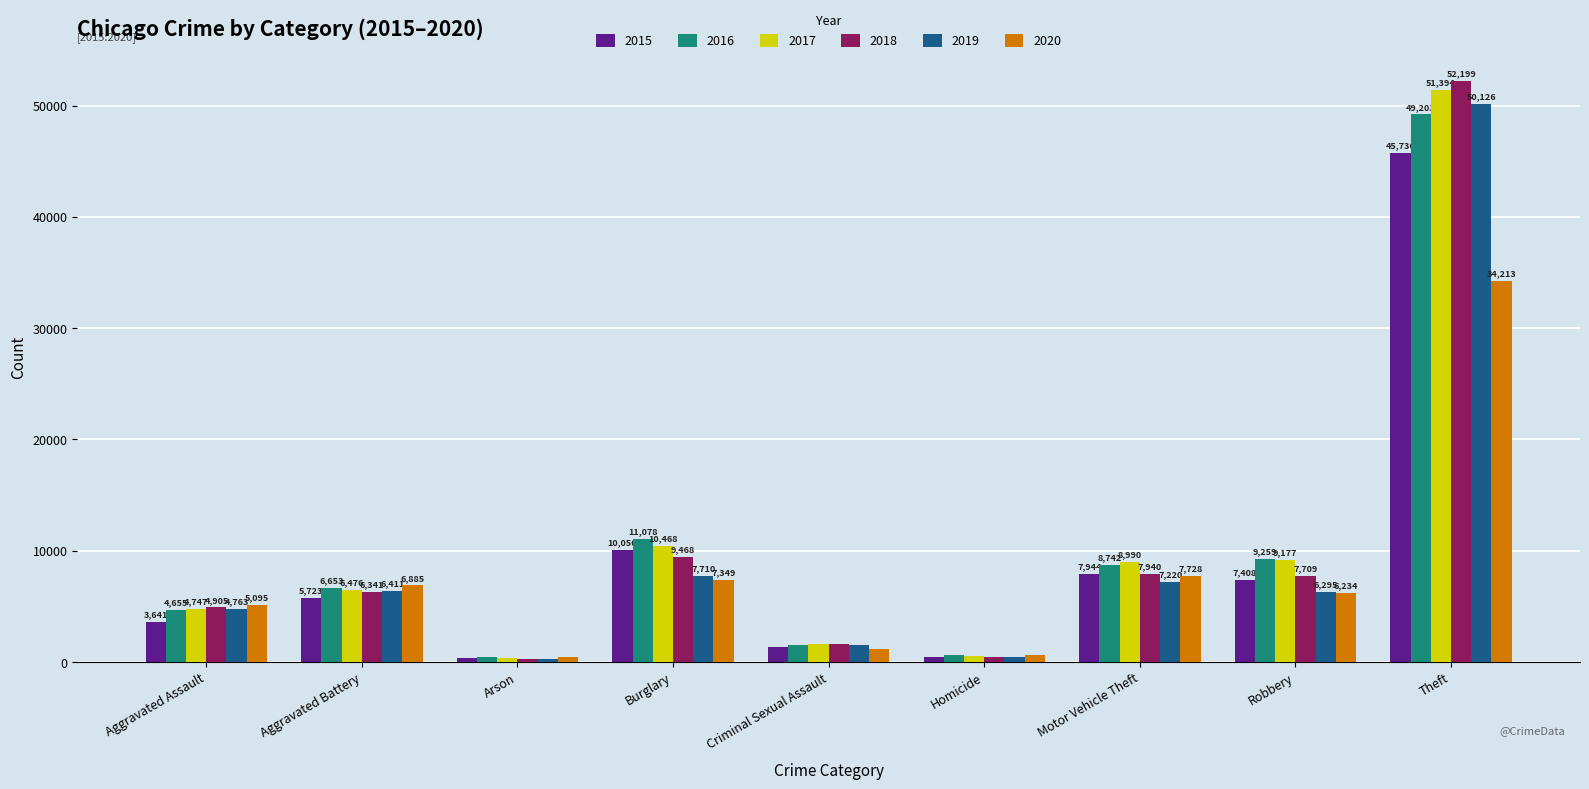

What is the value of the 2018 bar at the 8th from the left?

7709